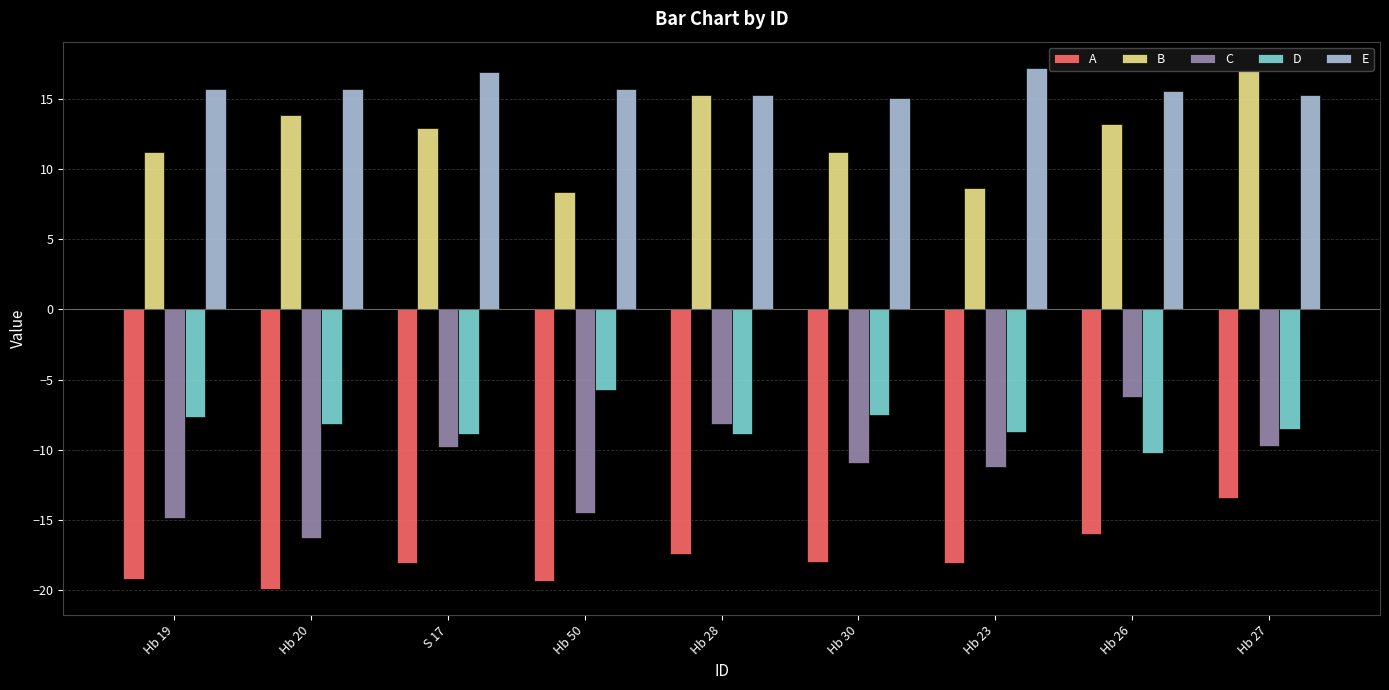

What is the label of the 9th bar from the left?

Hb 27